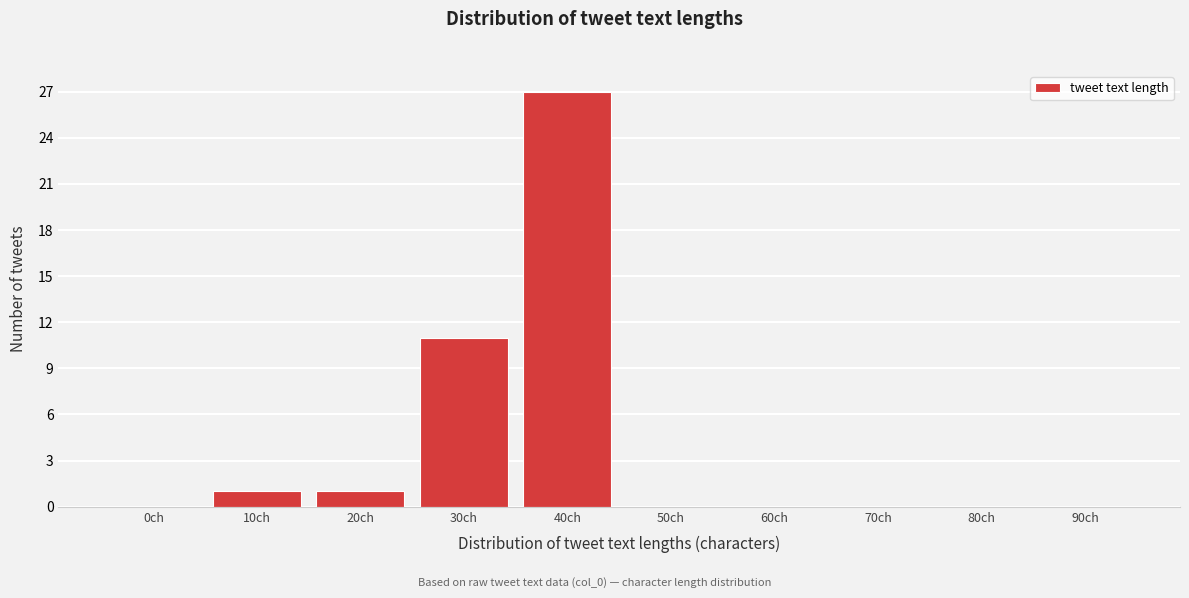

Reading left to right, list all the values displayed in this chart.

0ch=0	10ch=1	20ch=1	30ch=11	40ch=27	50ch=0	60ch=0	70ch=0	80ch=0	90ch=0